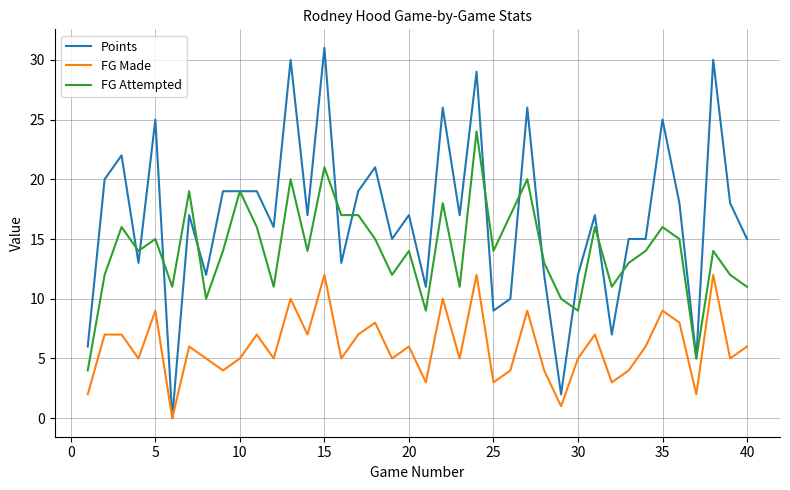

List the series in order of their peak value, lowest first.

FG Made, FG Attempted, Points